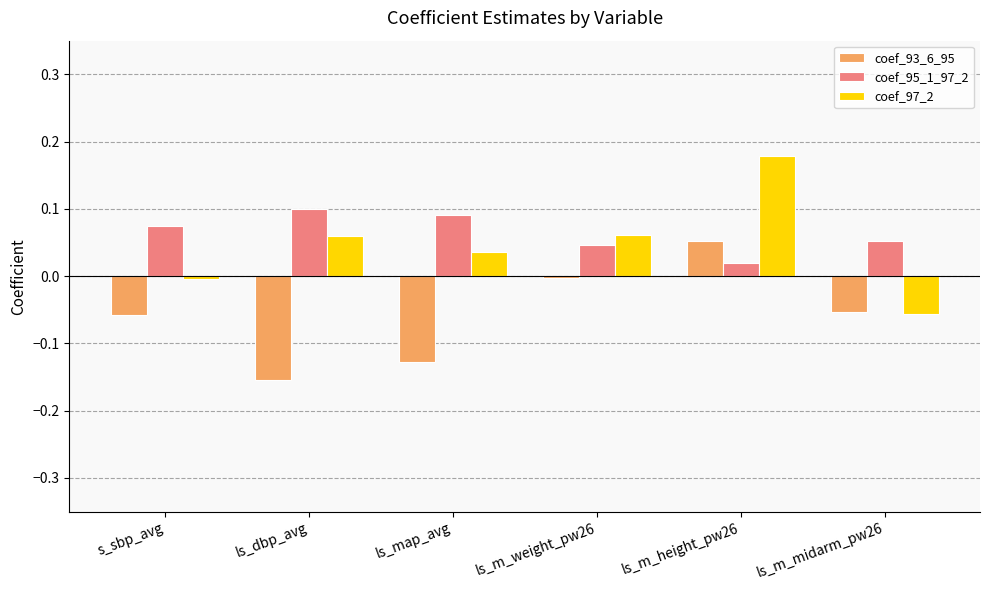

What is the label of the 1st bar from the left?

s_sbp_avg